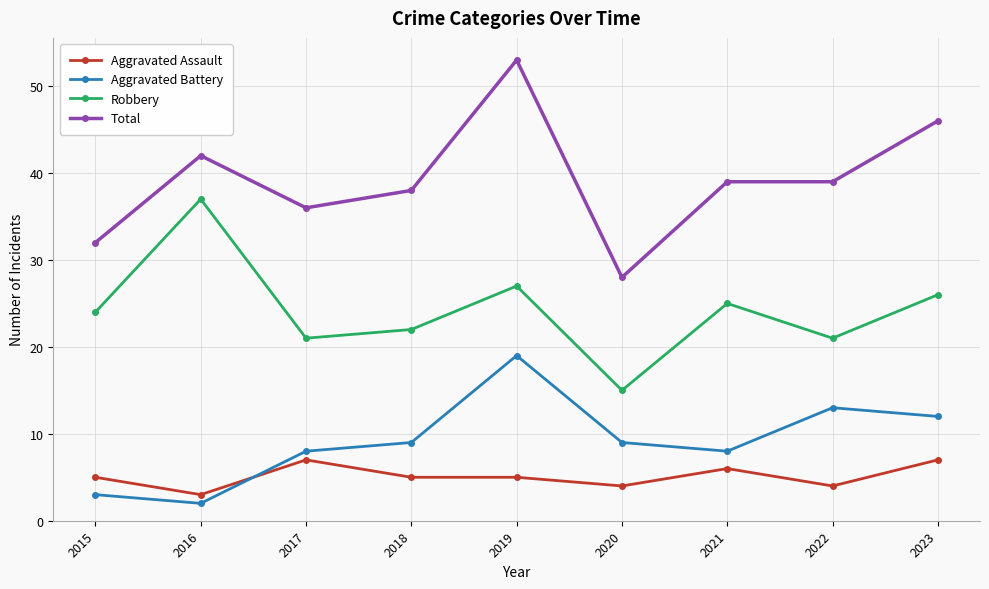

What is the minimum value for Total?

28